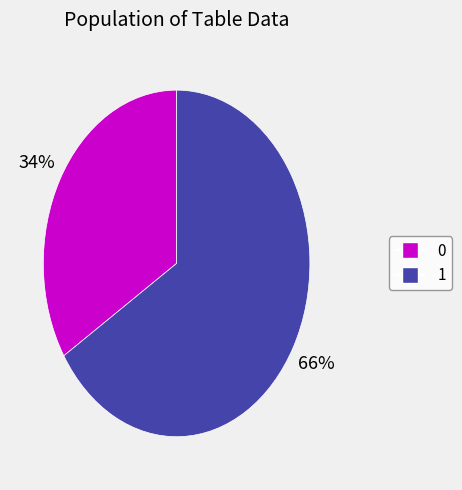

Between 0 and 1, which is larger?

1